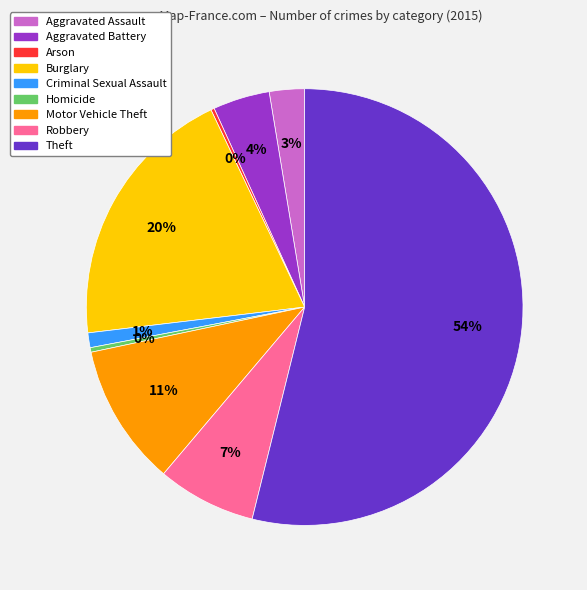

True or false: Criminal Sexual Assault accounts for 1% of the total.

True